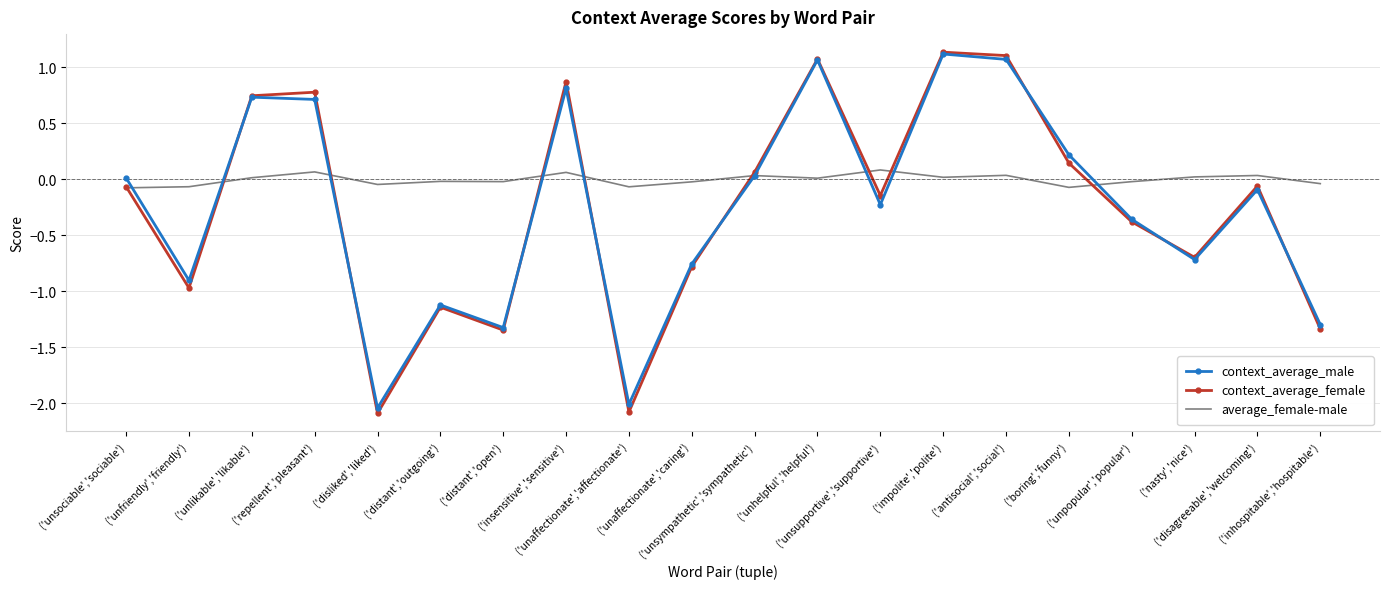

The value of average_female-male at ('repellent','pleasant') is 0.1. True or false?

True